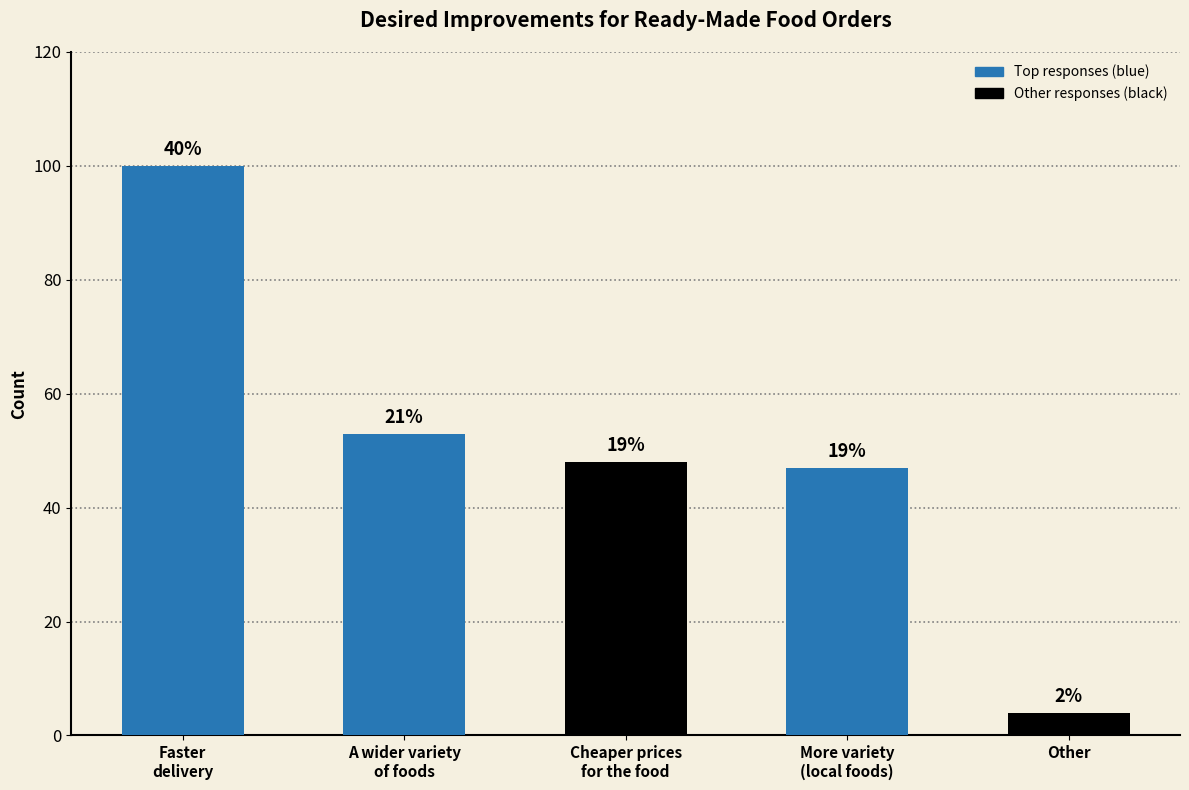

What is the average value?

50